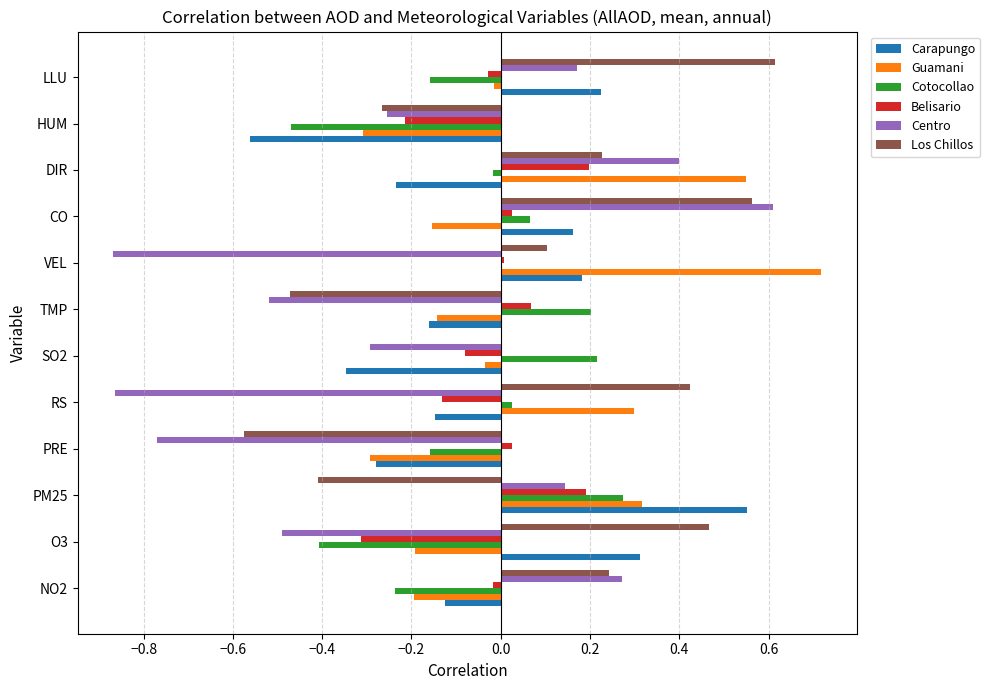

How many series are shown in this chart?

6